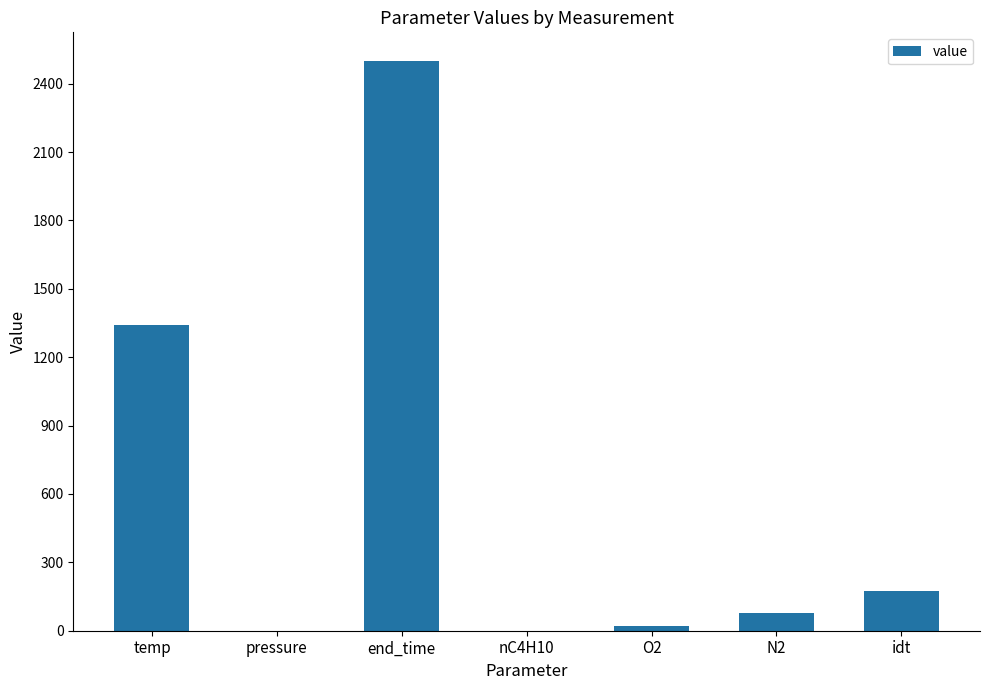

Is it true that the value at idt is 175.0?

True